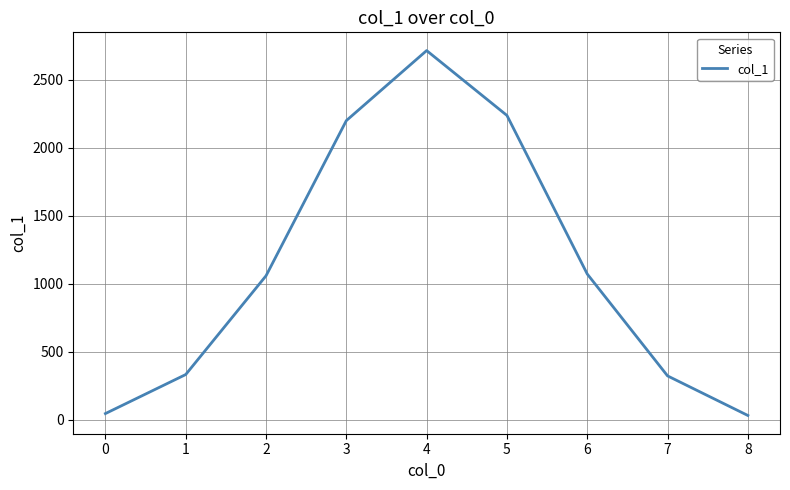

What is the difference between the maximum and minimum values?

2683